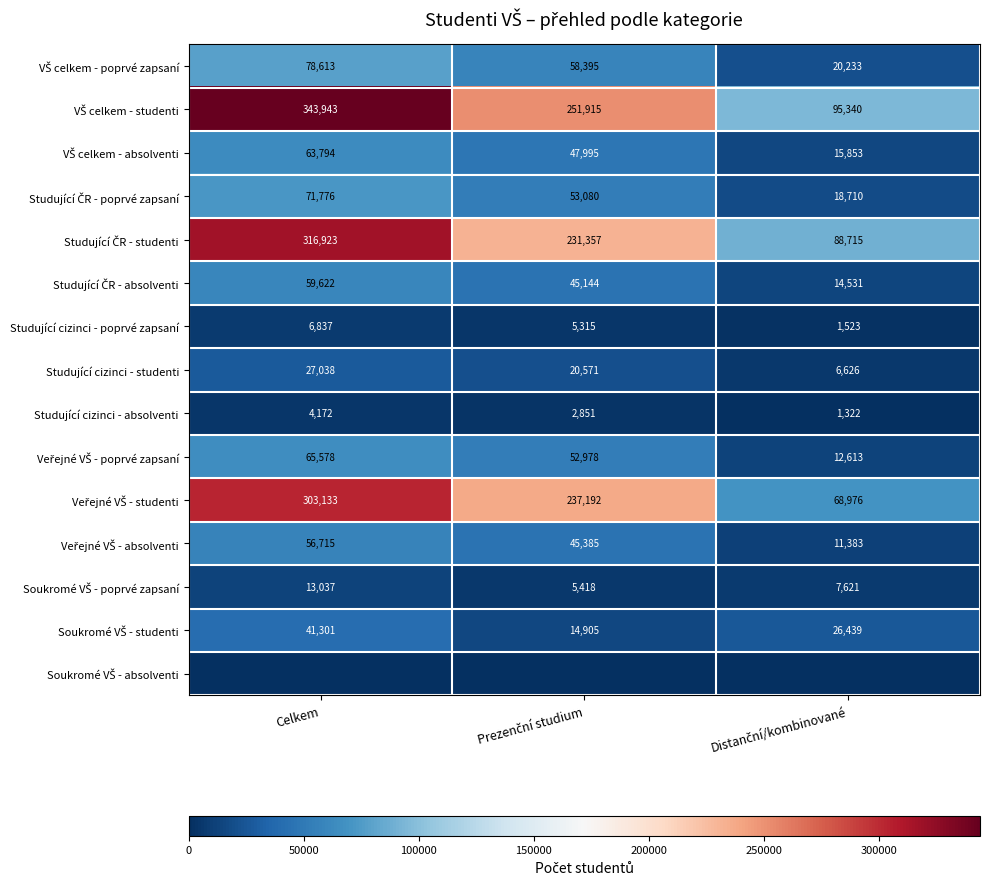

What is the highest value of the Studující cizinci - absolventi series?

4172